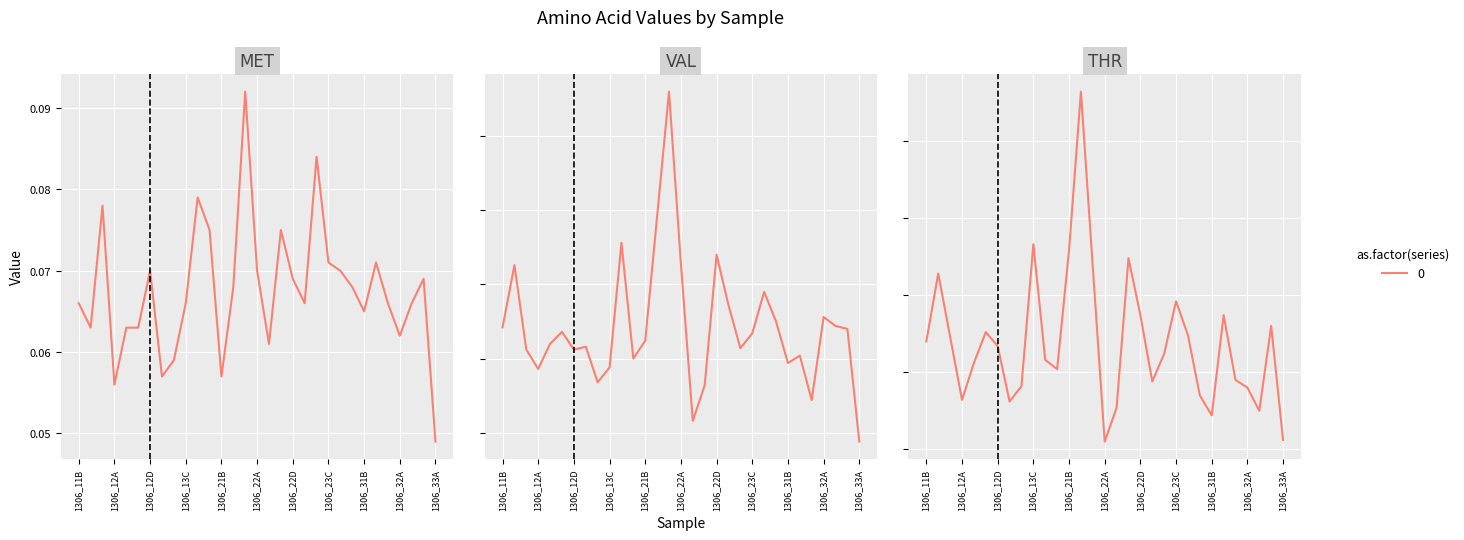

Is it true that VAL equals 0.2 at 19?

True